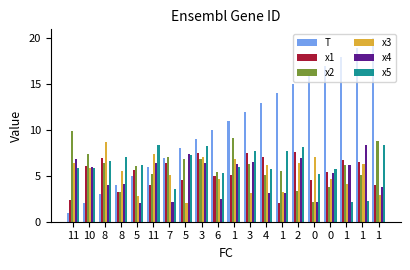

Does the chart contain any negative values?

No